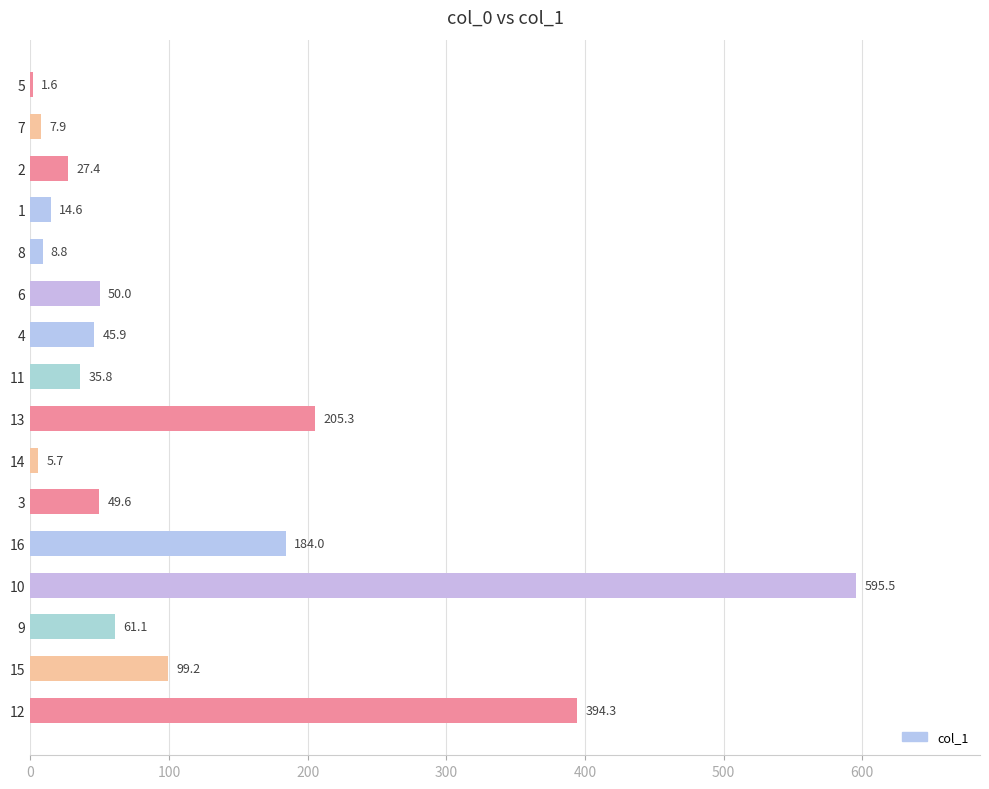

Reading top to bottom, what are all the values shown in this chart?

5=1.6	7=7.9	2=27.4	1=14.6	8=8.8	6=50.0	4=45.9	11=35.8	13=205.3	14=5.7	3=49.6	16=184.0	10=595.5	9=61.1	15=99.2	12=394.3